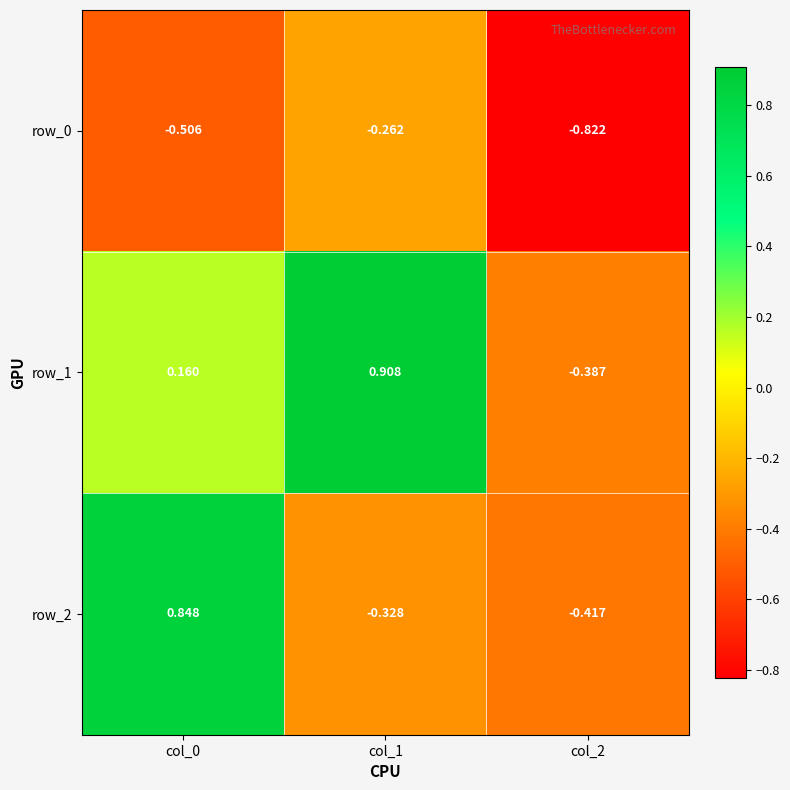

Count the number of data series in this chart.

3